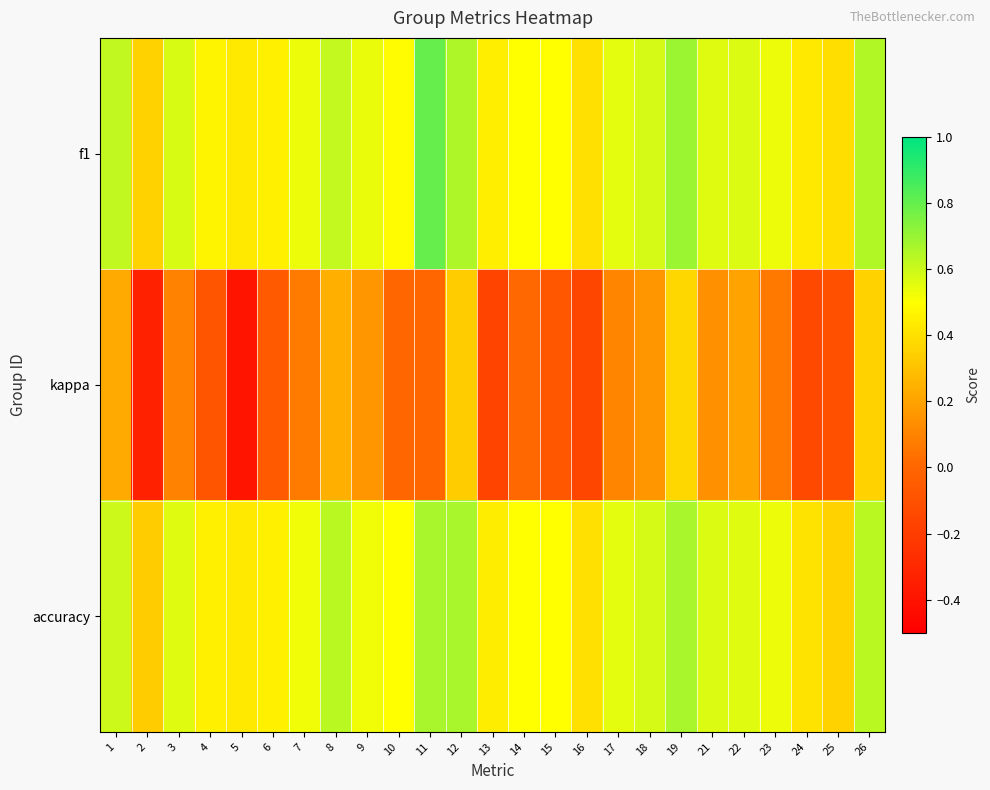

At which category does the chart reach its peak across all series?

11